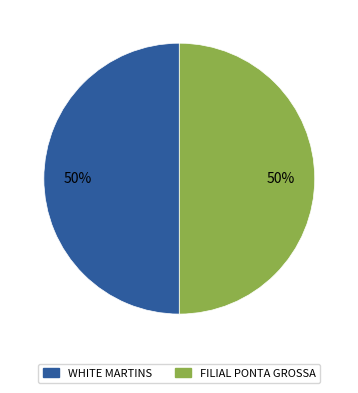

To the nearest percent, what portion does WHITE MARTINS represent?

50%